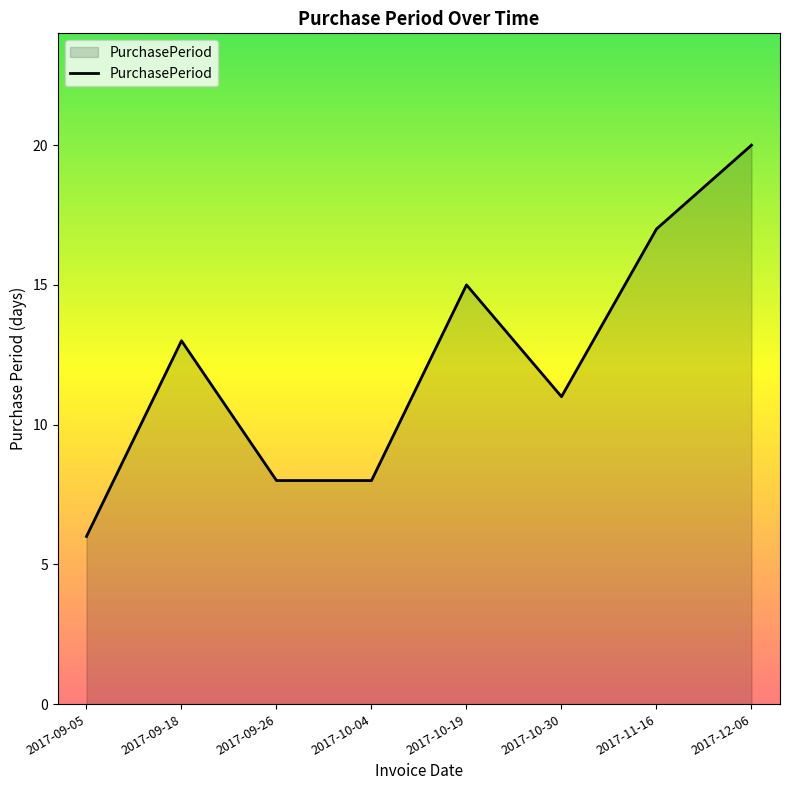

Is it true that the value at 2017-09-05 is 6?

True